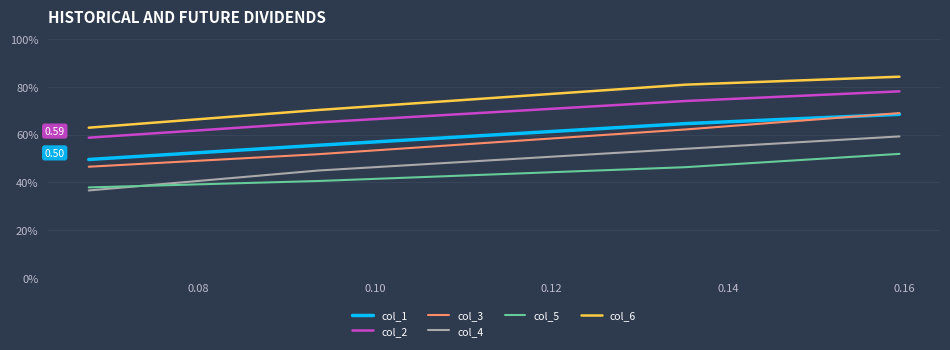

After their last crossing, which series has the higher values: col_5 or col_4?

col_4